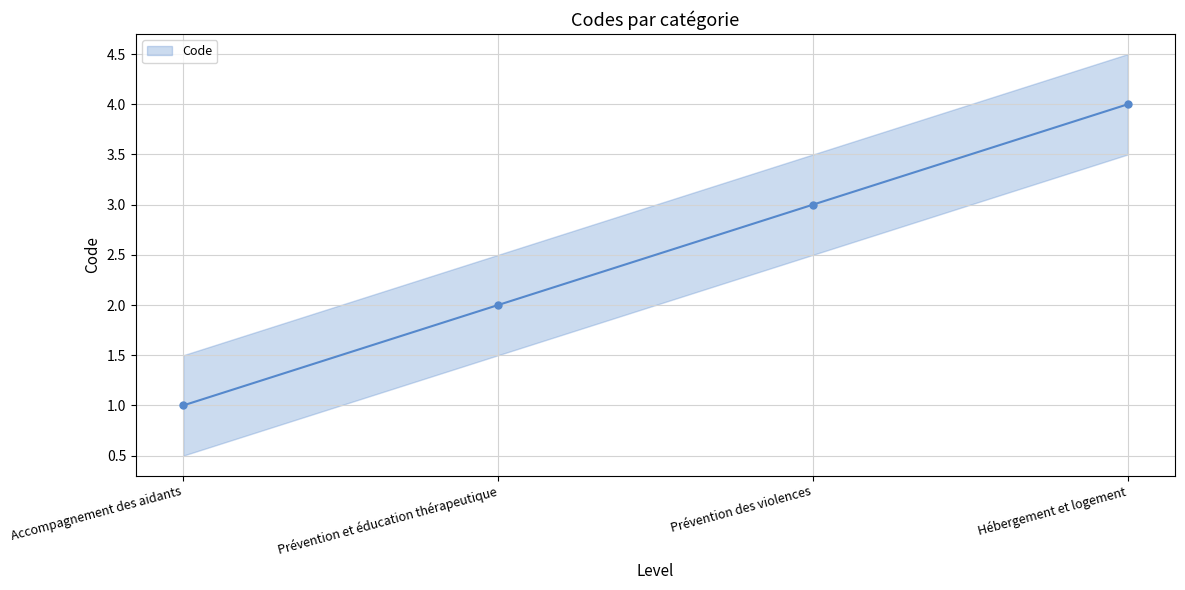

What is the average value?

2